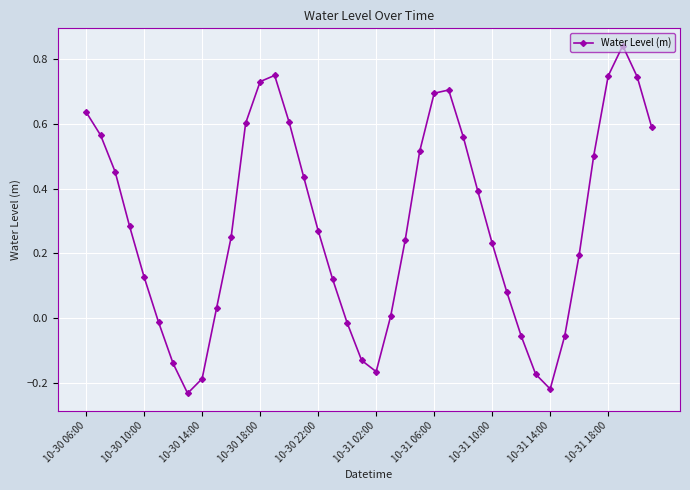

What is the difference between the second highest and minimum values?

1.0